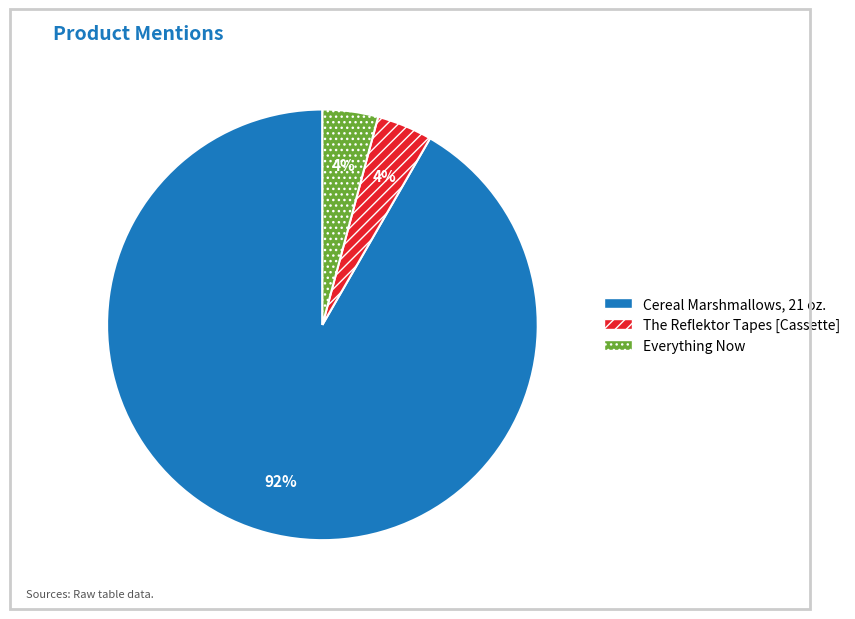

What is the largest slice in the pie chart?

Cereal Marshmallows, 21 oz.